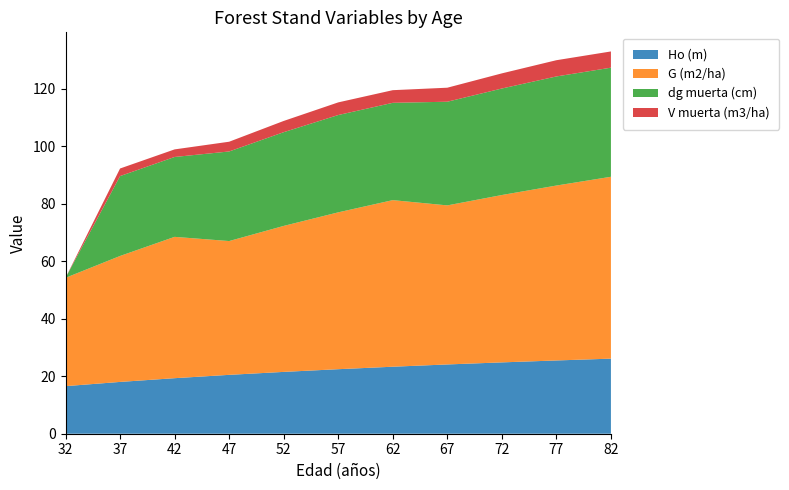

Reading left to right, extract all data points from this chart.

Ho (m): 32=16.6	37=18.0	42=19.3	47=20.5	52=21.5	57=22.5	62=23.3	67=24.1	72=24.8	77=25.5	82=26.1
G (m2/ha): 32=37.7	37=43.8	42=49.2	47=46.6	52=50.8	57=54.6	62=58.0	67=55.4	72=58.2	77=60.9	82=63.3
dg muerta (cm): 32=0.0	37=27.8	42=27.8	47=31.2	52=32.6	57=33.9	62=33.9	67=36.1	72=37.1	77=38.0	82=38.0
V muerta (m3/ha): 32=0.0	37=2.6	42=2.6	47=3.4	52=3.9	57=4.4	62=4.4	67=4.9	72=5.3	77=5.7	82=5.7